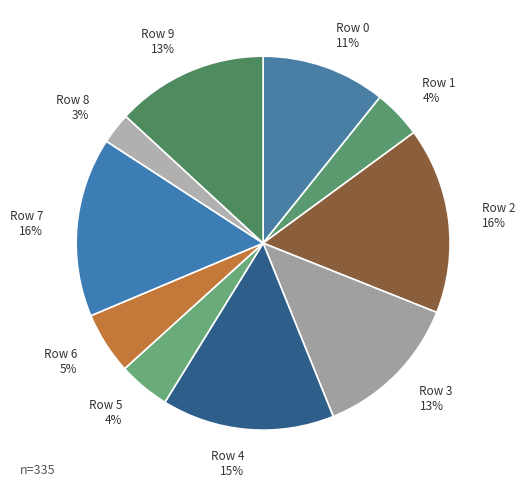

To the nearest percent, what portion does Row 7 represent?

16%